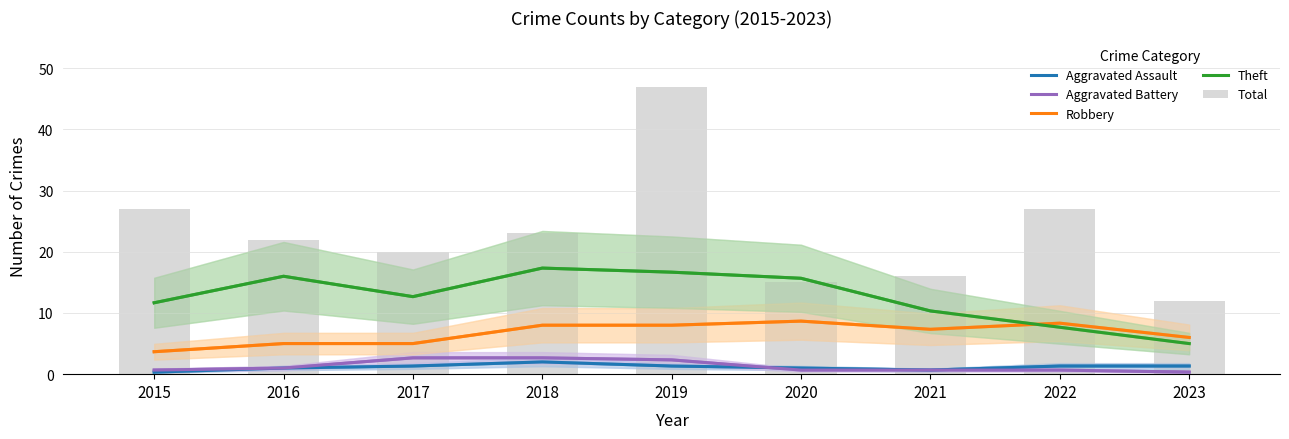

The value of Total at 2021 is 23.7. True or false?

False